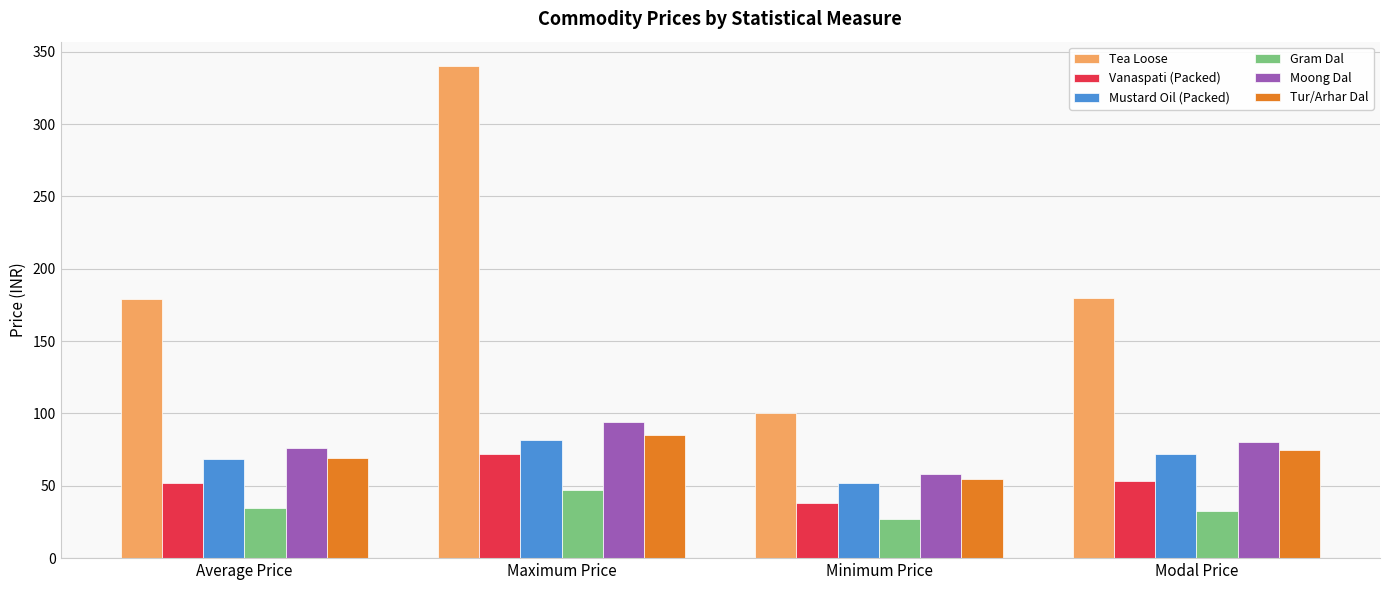

Between Average Price and Minimum Price, which series saw the biggest shift?

Tea Loose